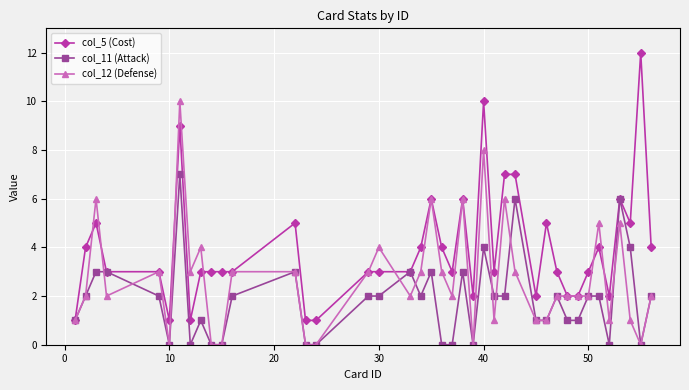

Rank the series by their maximum value, from highest to lowest.

col_5 (Cost), col_12 (Defense), col_11 (Attack)